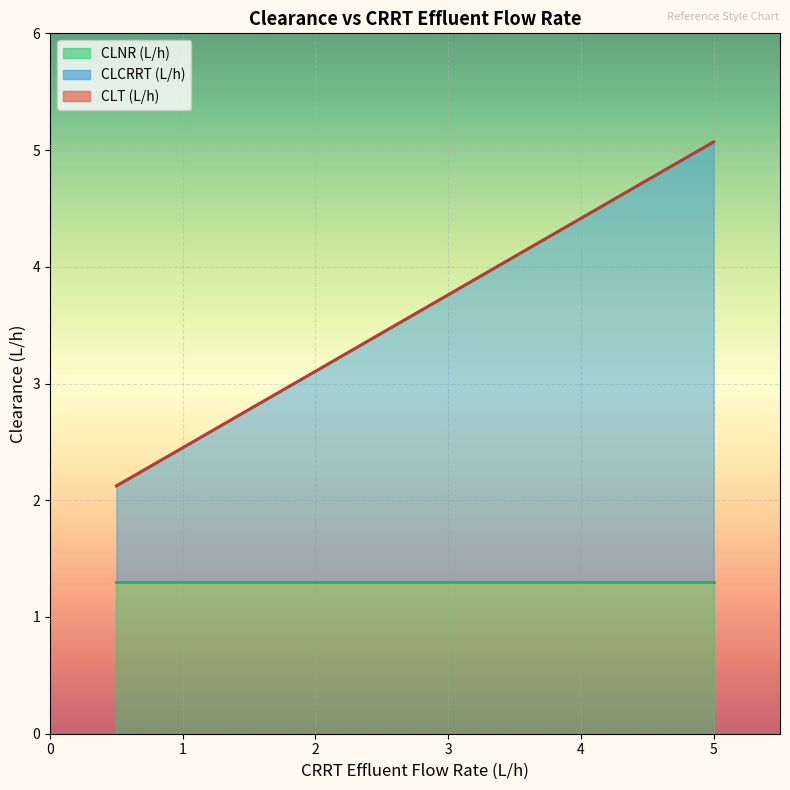

The CLNR (L/h) series shows 1.3 at 4. True or false?

True